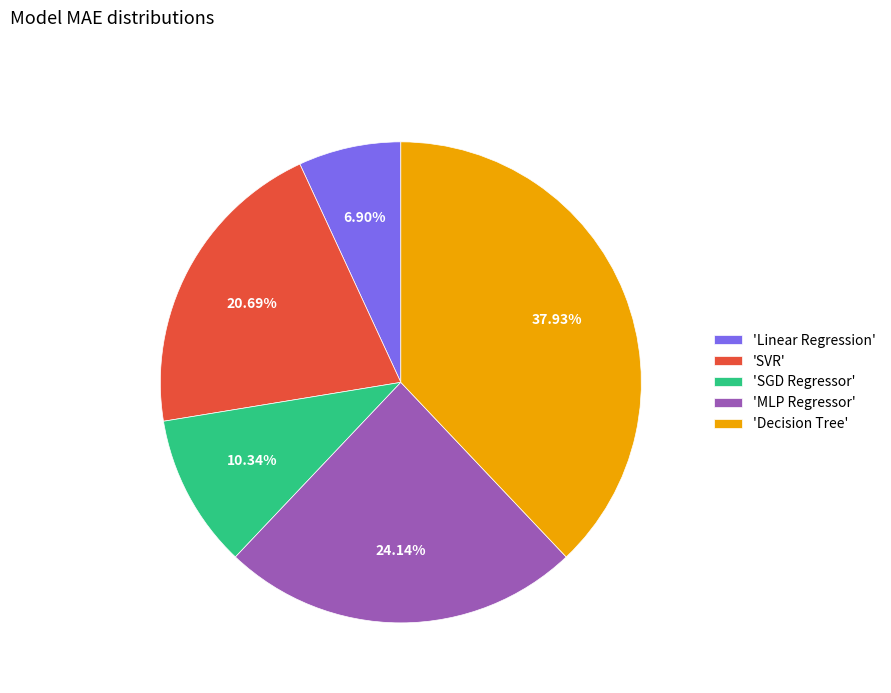

Is there a majority slice in this chart?

No